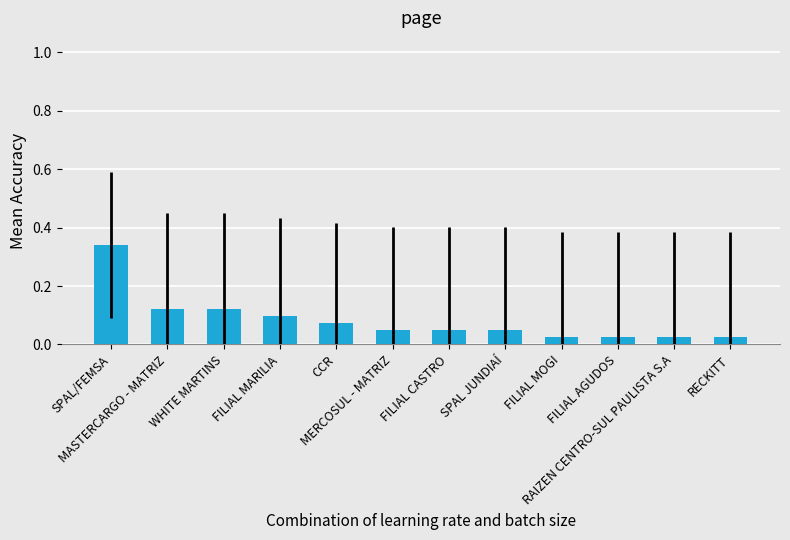

The value at SPAL/FEMSA is 0.3. True or false?

True